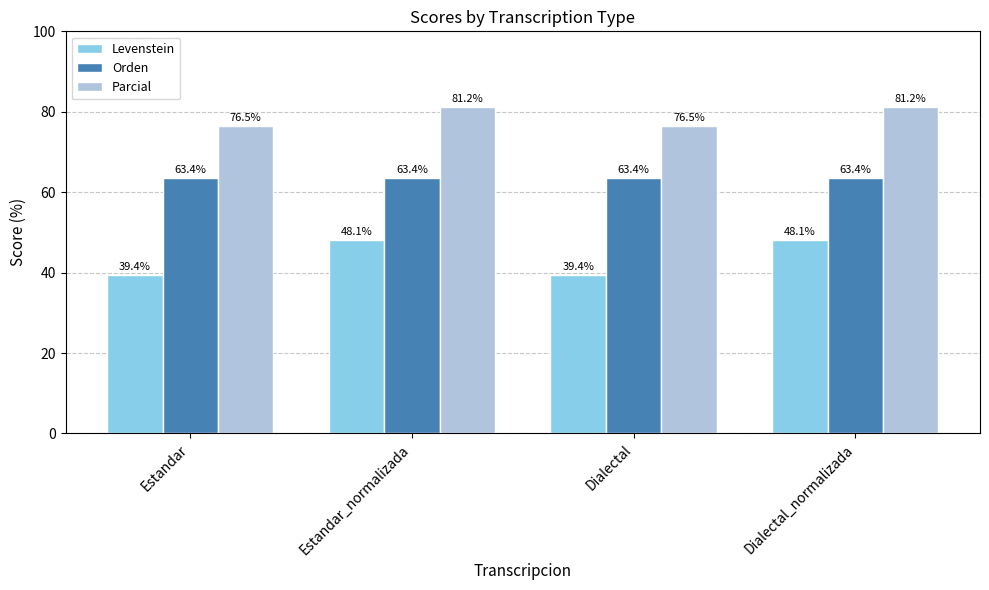

What is the label of the 1st bar from the left?

Estandar